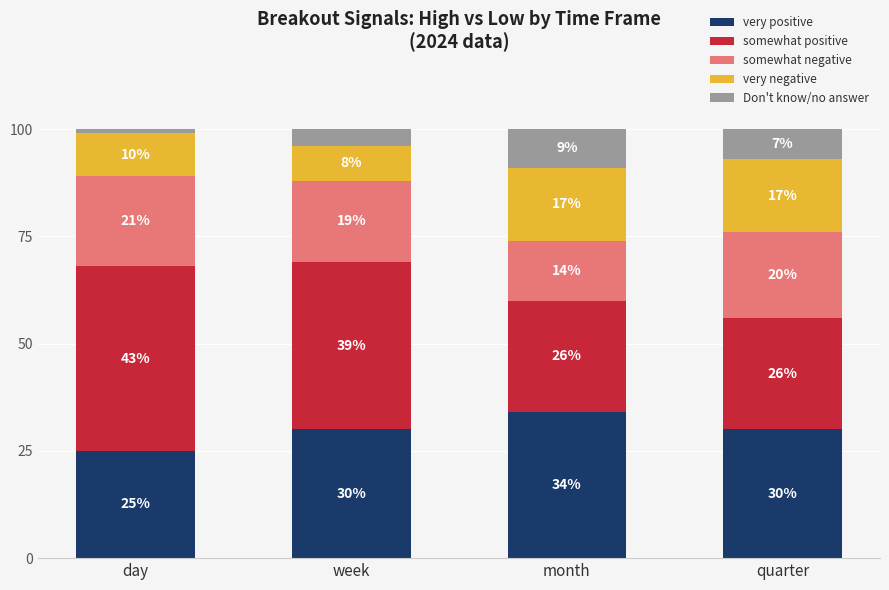

How many distinct data groups are displayed?

5